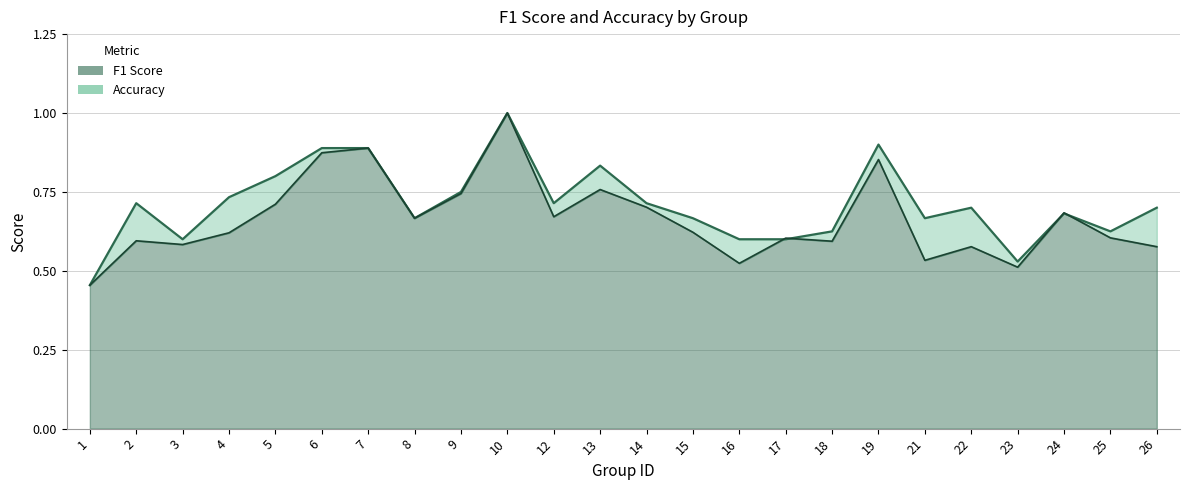

At which label is f1 closest to 0?

1